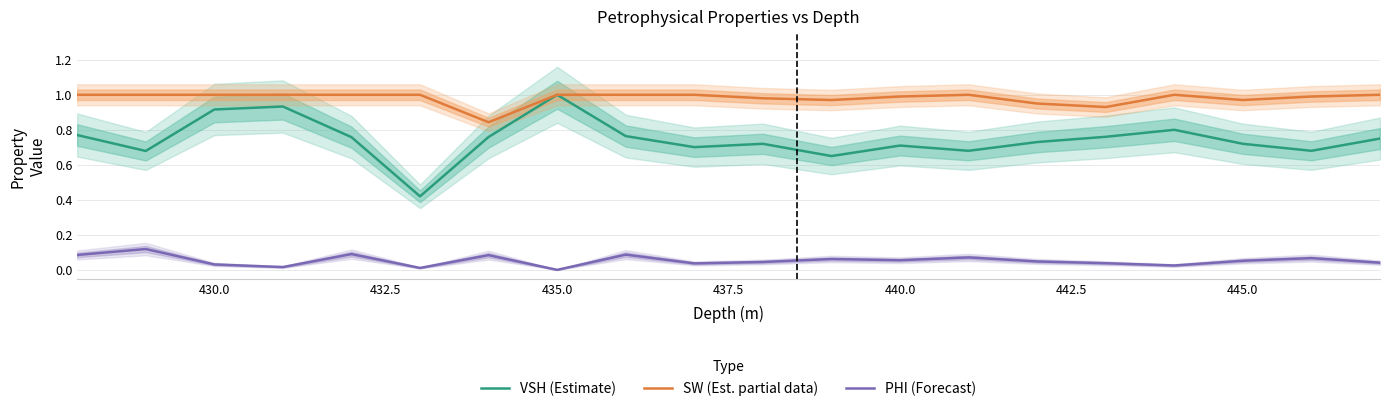

True or false: PHI (Forecast) and SW (Est. partial data) cross at least once.

False